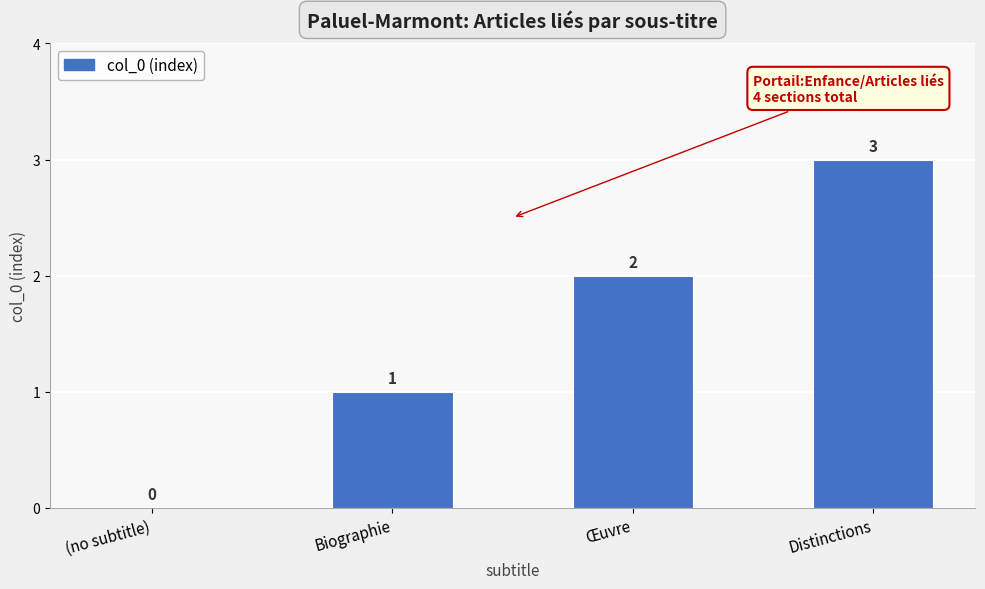

What is the sum of the values at Biographie and Distinctions?

4